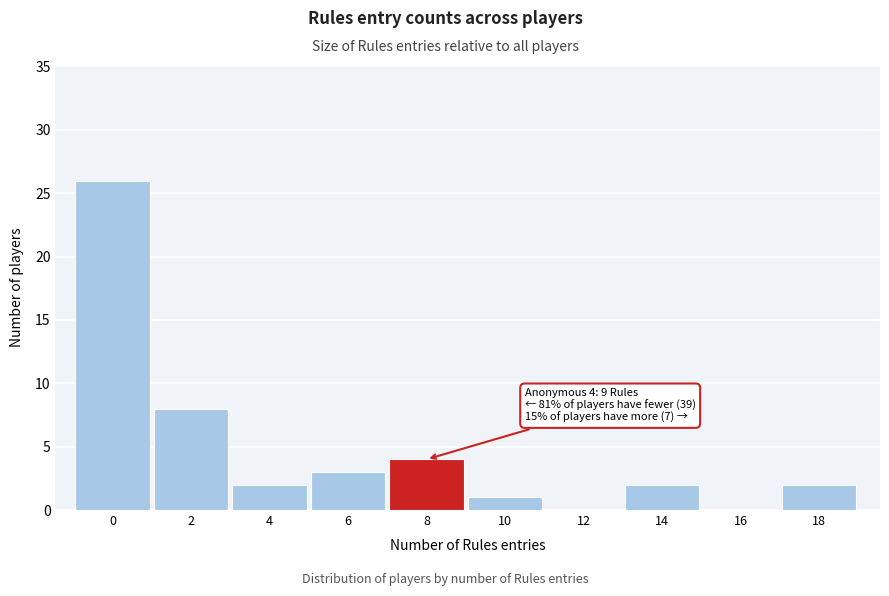

Reading left to right, list all the values displayed in this chart.

0=26	2=8	4=2	6=3	8=4	10=1	12=0	14=2	16=0	18=2